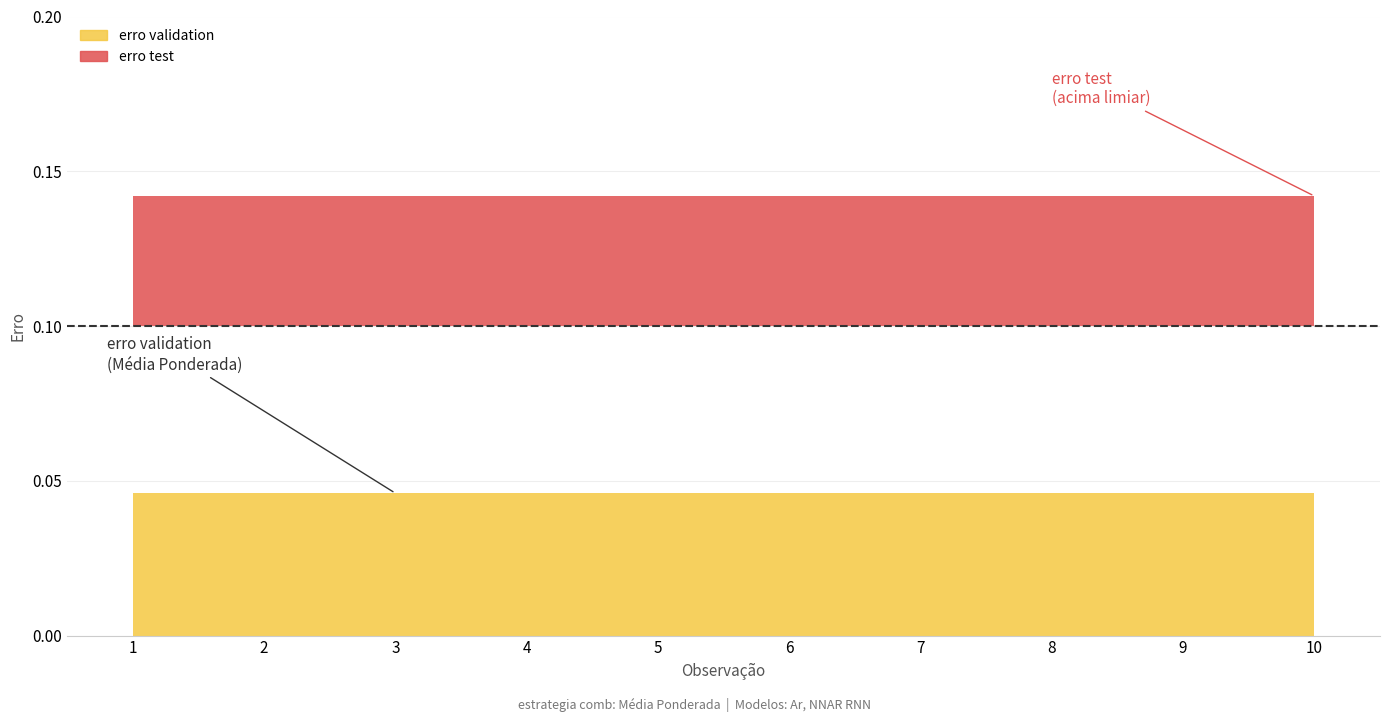

What is the total value across all series at 7?

0.2